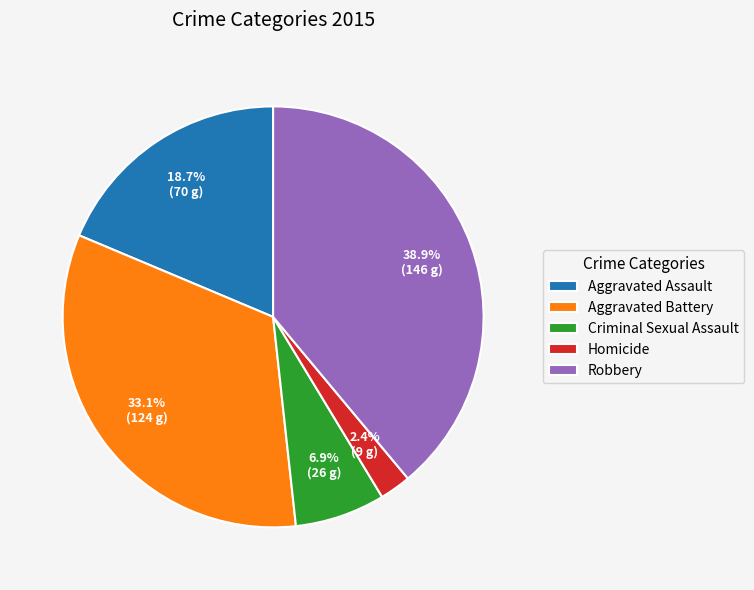

Combined, do Aggravated Battery and Criminal Sexual Assault account for over 50%?

No